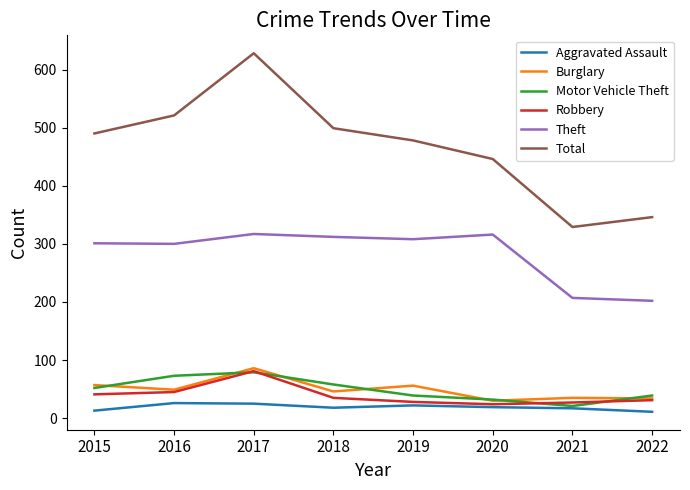

In Theft, how many points are higher than both neighbors (excluding endpoints)?

2